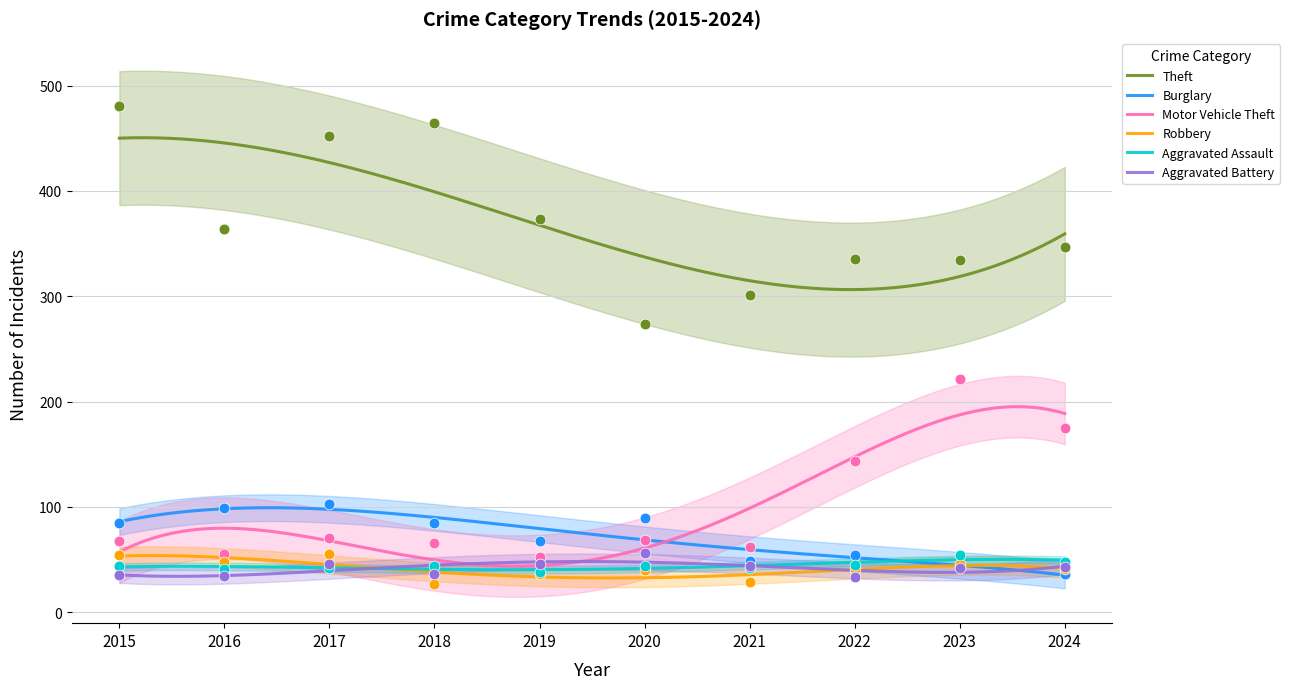

Is the value of Theft at 2024 greater than the value of Motor Vehicle Theft at 2019?

Yes